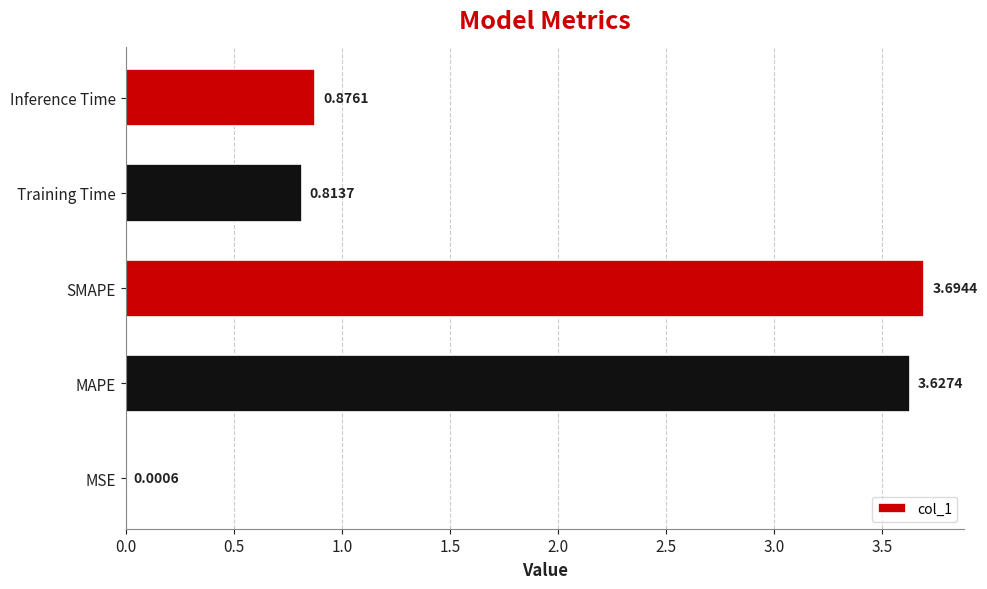

Where is the data nearest to the value 1?

Inference Time